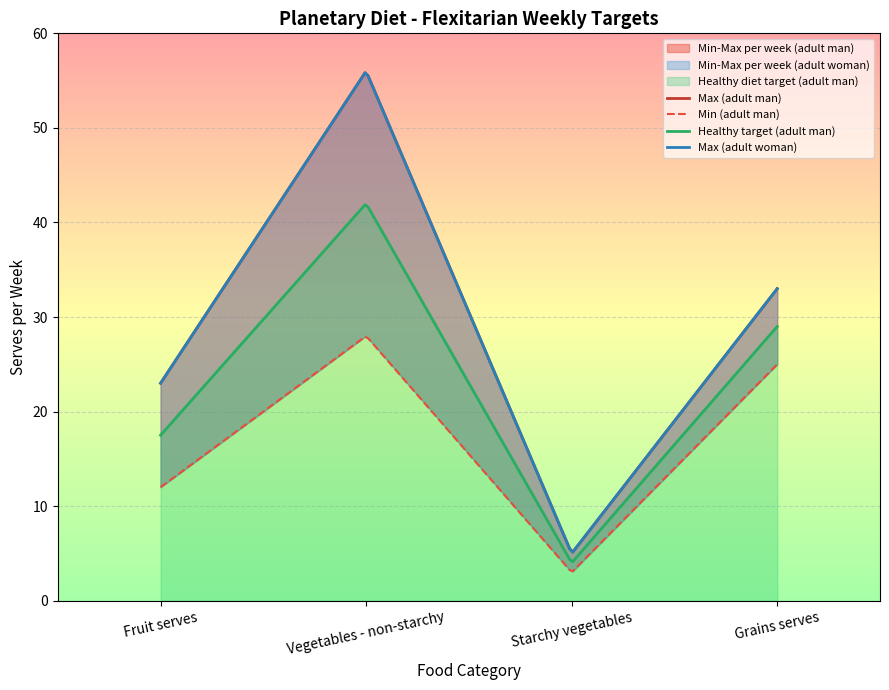

True or false: Min per week (adult man) and Max per week (adult woman) cross at least once.

False